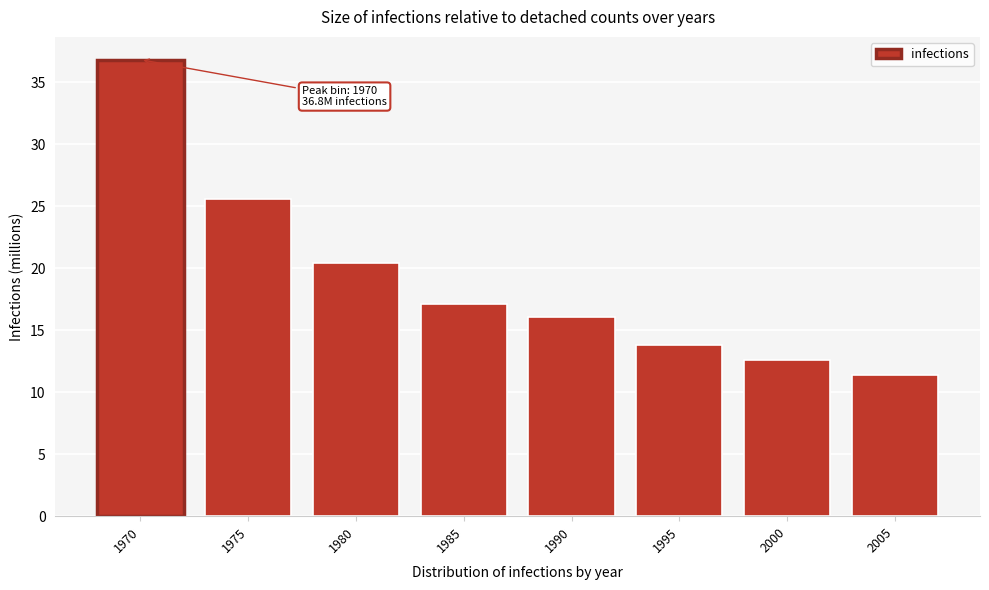

Reading right to left, transcribe all the data shown in this chart.

2005=11.4	2000=12.6	1995=13.8	1990=16.0	1985=17.1	1980=20.4	1975=25.6	1970=36.8